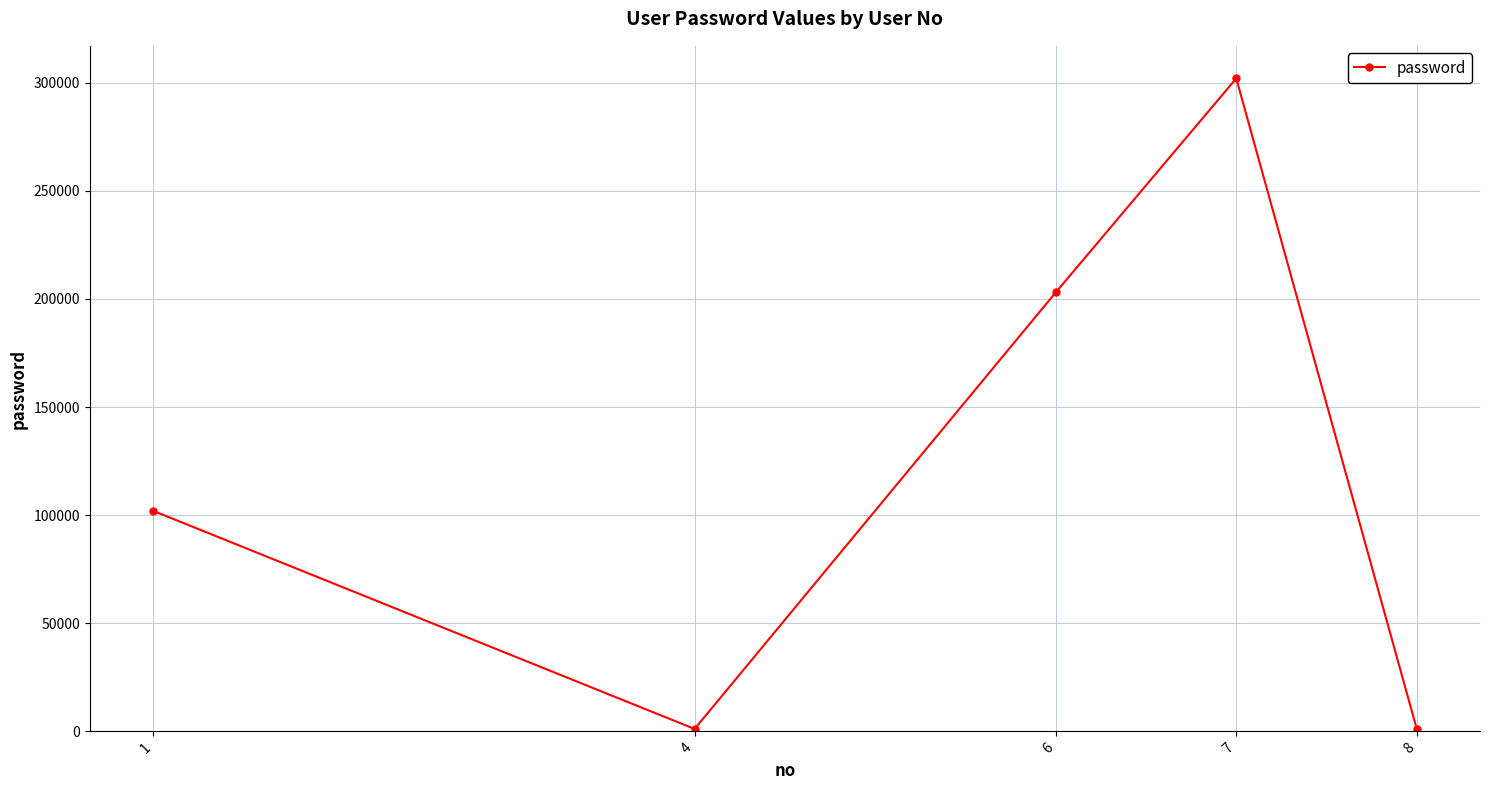

How many interior local valleys (lower than both neighbors) does the data have?

1